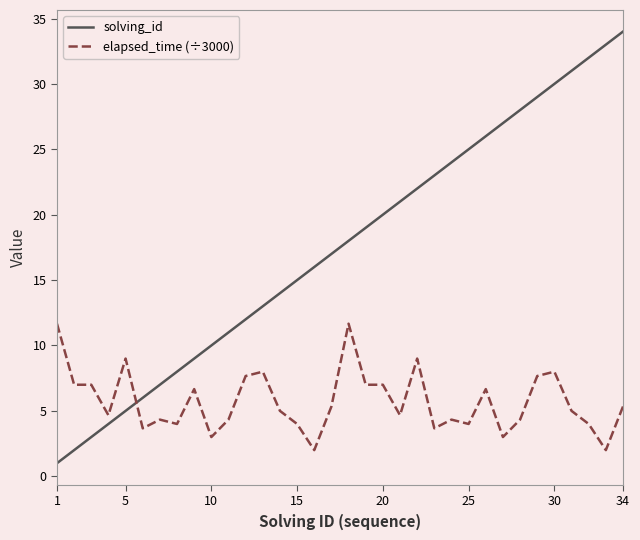

Reading left to right, extract all data points from this chart.

solving_id: 1.0	2.0	3.0	4.0	5.0	6.0	7.0	8.0	9.0	10.0	11.0	12.0	13.0	14.0	15.0	16.0	17.0	18.0	19.0	20.0	21.0	22.0	23.0	24.0	25.0	26.0	27.0	28.0	29.0	30.0	31.0	32.0	33.0	34.0
elapsed_time (÷3000): 11.7	7.0	7.0	4.7	9.0	3.7	4.3	4.0	6.7	3.0	4.3	7.7	8.0	5.0	4.0	2.0	5.3	11.7	7.0	7.0	4.7	9.0	3.7	4.3	4.0	6.7	3.0	4.3	7.7	8.0	5.0	4.0	2.0	5.3